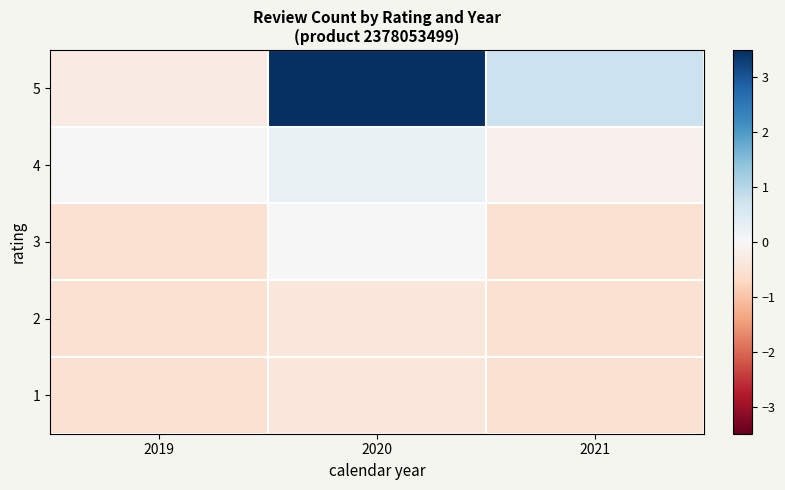

Reading left to right, what are all the values shown in this chart?

1: 2019=-0.5	2020=-0.4	2021=-0.5
2: 2019=-0.5	2020=-0.4	2021=-0.5
3: 2019=-0.5	2020=-0.0	2021=-0.5
4: 2019=-0.0	2020=0.2	2021=-0.1
5: 2019=-0.3	2020=3.5	2021=0.8